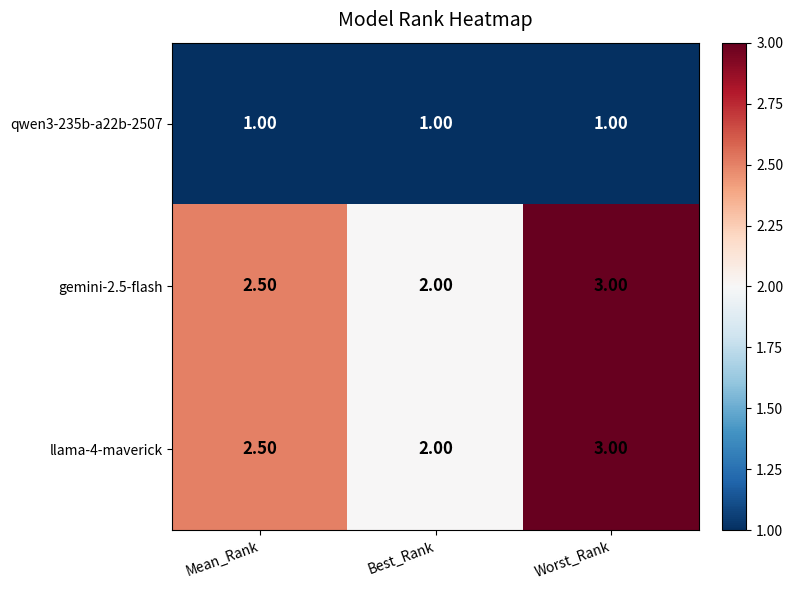

At which label does llama-4-maverick reach its minimum?

Best_Rank